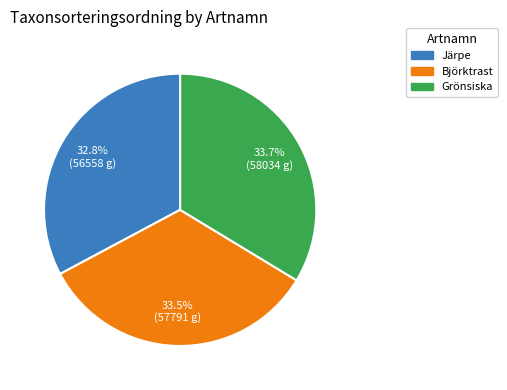

True or false: Grönsiska accounts for 21% of the total.

False